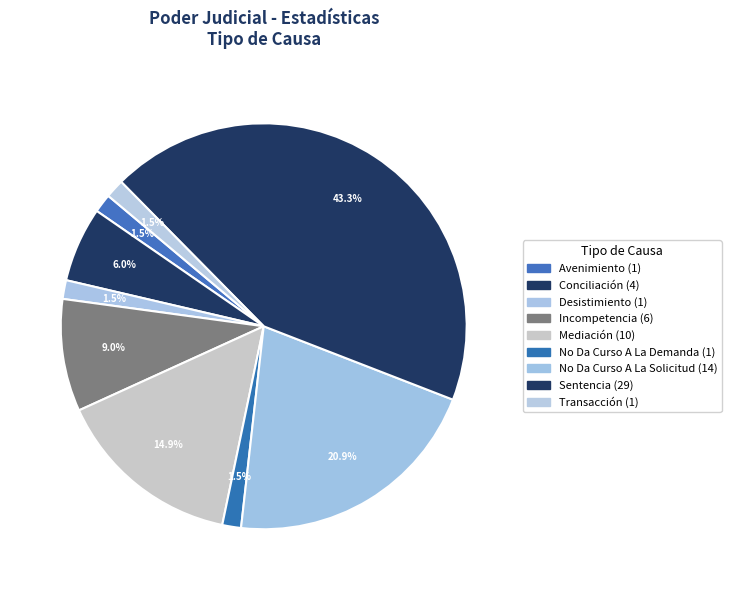

Count the number of slices in the pie.

9